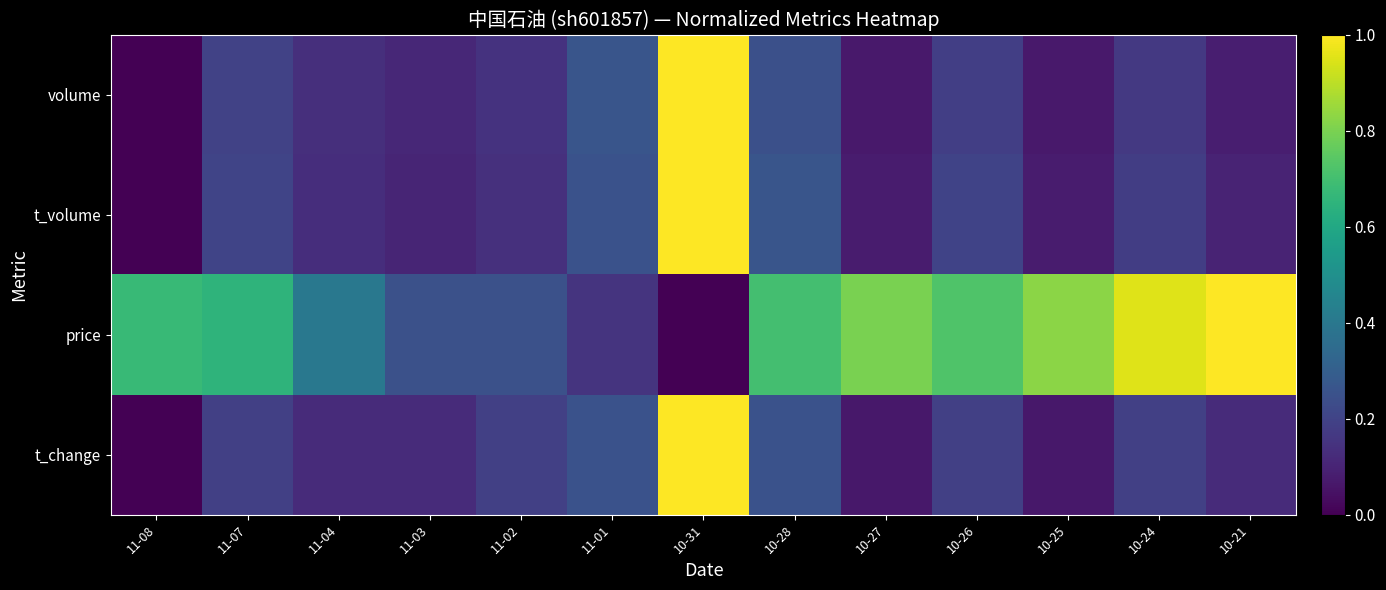

What is the difference between the highest and lowest values at 11-04?

0.3